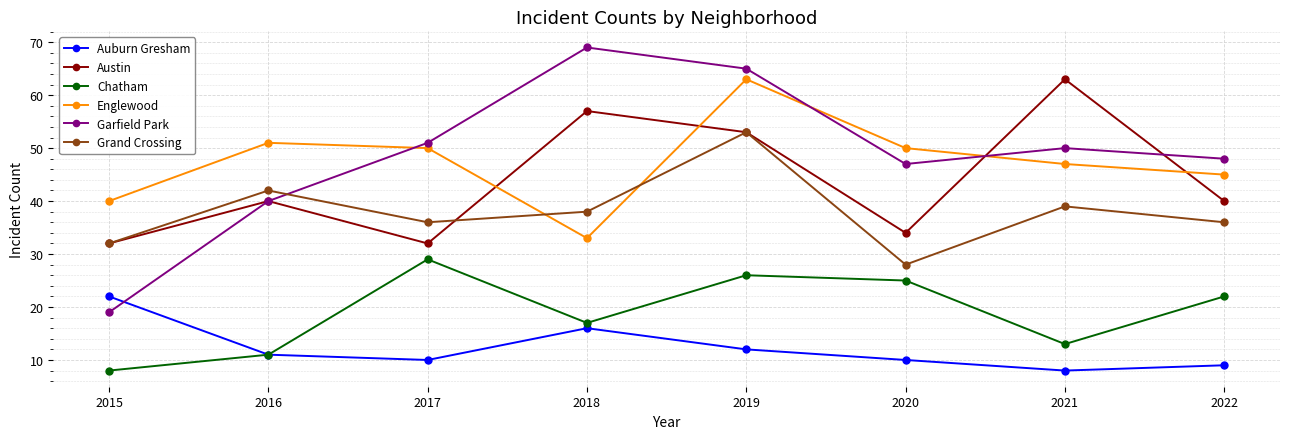

Which series ends up on top after the final intersection of Garfield Park and Auburn Gresham?

Garfield Park